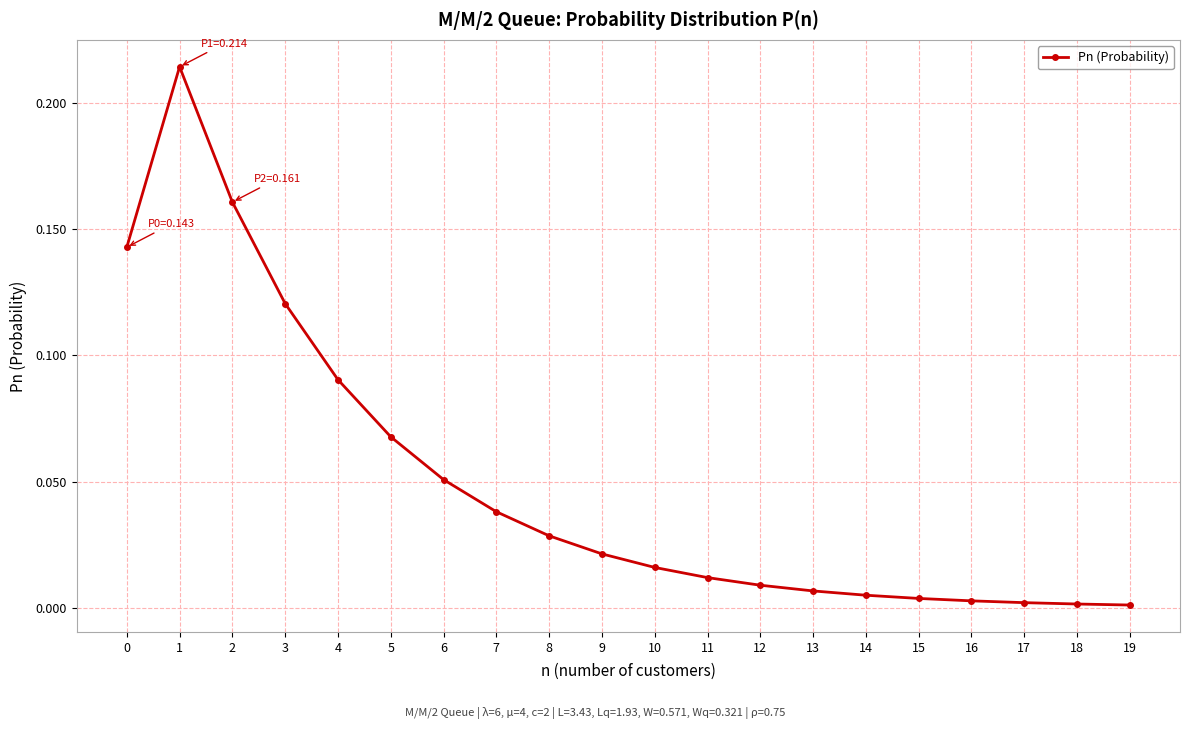

Where is the first local maximum?

1